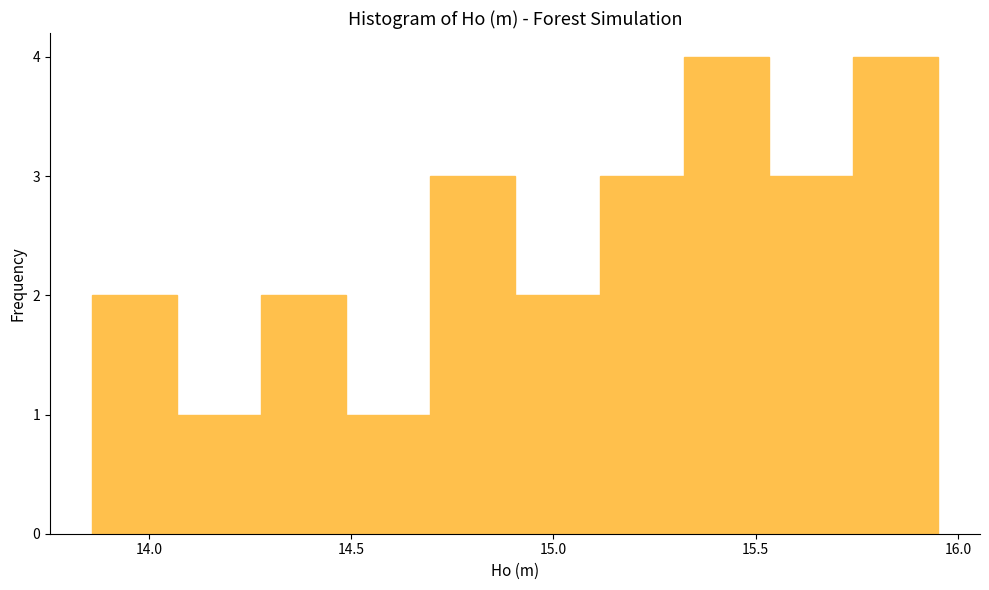

Reading left to right, transcribe this chart: for each bar, give the range it covers on the x-axis and its height. Neither the bar edges nor the heights are printed on the chart, so give them approximately, as read against the axes.

13.85 to 14.05: 2
14.05 to 14.30: 1
14.30 to 14.50: 2
14.50 to 14.70: 1
14.70 to 14.90: 3
14.90 to 15.10: 2
15.10 to 15.30: 3
15.30 to 15.55: 4
15.55 to 15.75: 3
15.75 to 15.95: 4